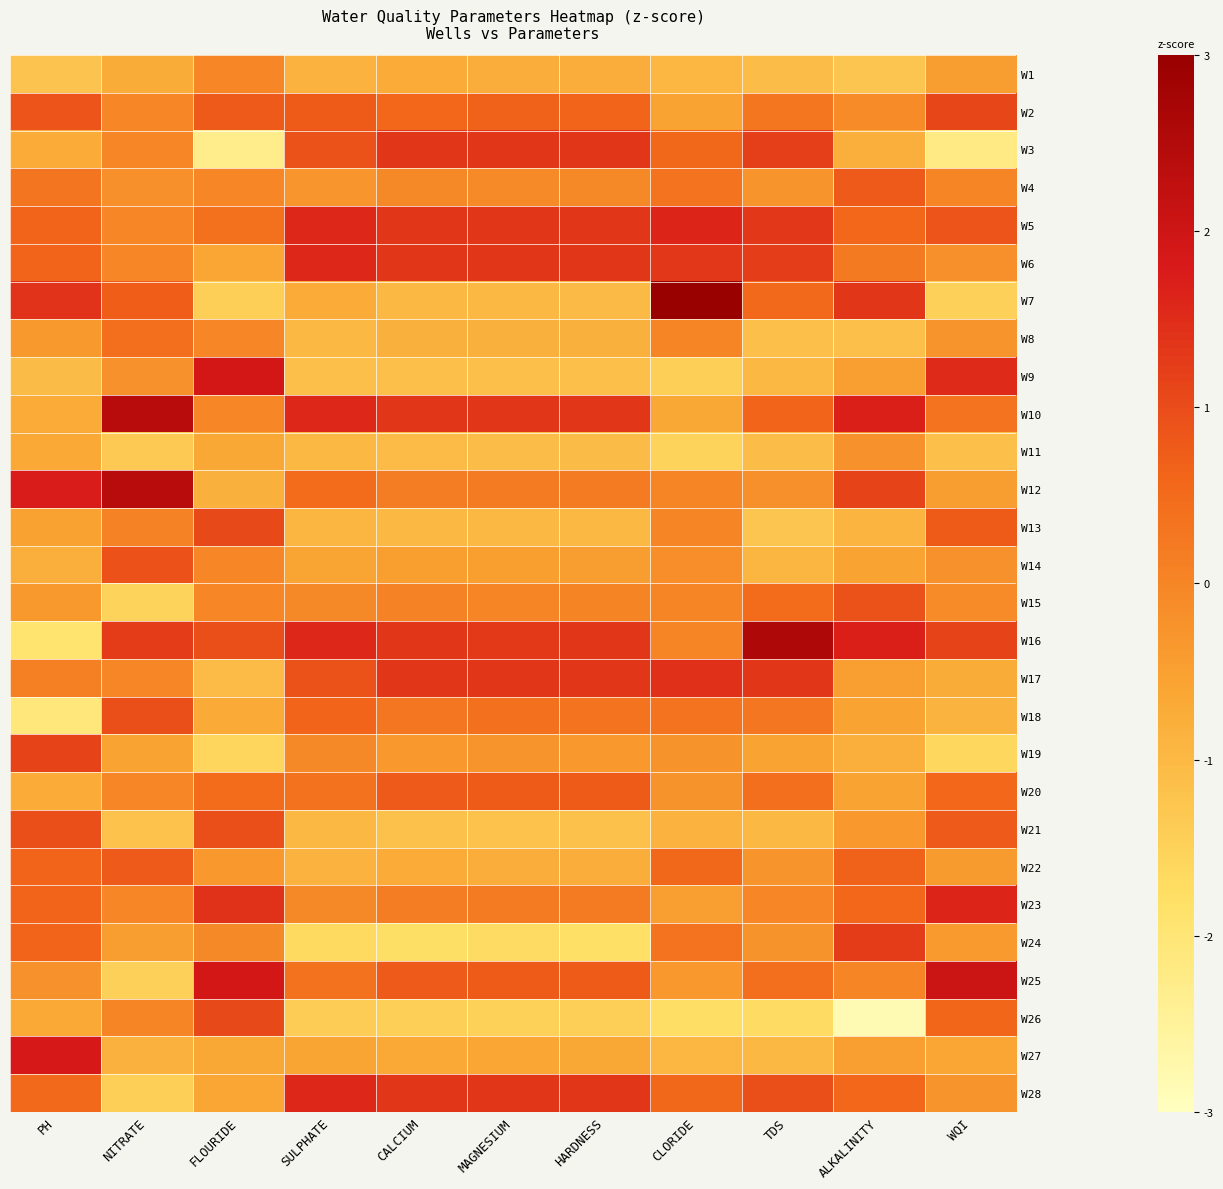

Reading left to right, extract all data points from this chart.

W1: PH=-1.2	NITRATE=-0.7	FLOURIDE=-0.0	SULPHATE=-0.9	CALCIUM=-0.7	MAGNESIUM=-0.8	HARDNESS=-0.8	CLORIDE=-0.9	TDS=-1.1	ALKALINITY=-1.2	WQI=-0.4
W2: PH=0.9	NITRATE=-0.0	FLOURIDE=0.8	SULPHATE=0.8	CALCIUM=0.6	MAGNESIUM=0.7	HARDNESS=0.6	CLORIDE=-0.5	TDS=0.3	ALKALINITY=-0.1	WQI=1.1
W3: PH=-0.7	NITRATE=-0.0	FLOURIDE=-2.3	SULPHATE=0.9	CALCIUM=1.4	MAGNESIUM=1.4	HARDNESS=1.3	CLORIDE=0.5	TDS=1.2	ALKALINITY=-0.8	WQI=-2.2
W4: PH=0.3	NITRATE=-0.2	FLOURIDE=-0.0	SULPHATE=-0.3	CALCIUM=-0.1	MAGNESIUM=-0.1	HARDNESS=-0.1	CLORIDE=0.3	TDS=-0.3	ALKALINITY=0.8	WQI=0.0
W5: PH=0.6	NITRATE=-0.0	FLOURIDE=0.4	SULPHATE=1.6	CALCIUM=1.4	MAGNESIUM=1.4	HARDNESS=1.3	CLORIDE=1.6	TDS=1.3	ALKALINITY=0.6	WQI=0.9
W6: PH=0.6	NITRATE=-0.0	FLOURIDE=-0.6	SULPHATE=1.6	CALCIUM=1.4	MAGNESIUM=1.4	HARDNESS=1.3	CLORIDE=1.3	TDS=1.2	ALKALINITY=0.2	WQI=-0.2
W7: PH=1.4	NITRATE=0.7	FLOURIDE=-1.4	SULPHATE=-0.7	CALCIUM=-1.0	MAGNESIUM=-1.0	HARDNESS=-1.0	CLORIDE=3.0	TDS=0.5	ALKALINITY=1.4	WQI=-1.5
W8: PH=-0.4	NITRATE=0.4	FLOURIDE=-0.0	SULPHATE=-1.0	CALCIUM=-0.8	MAGNESIUM=-0.8	HARDNESS=-0.8	CLORIDE=0.0	TDS=-1.1	ALKALINITY=-1.1	WQI=-0.3
W9: PH=-1.1	NITRATE=-0.2	FLOURIDE=1.9	SULPHATE=-1.1	CALCIUM=-1.1	MAGNESIUM=-1.1	HARDNESS=-1.1	CLORIDE=-1.4	TDS=-1.0	ALKALINITY=-0.5	WQI=1.5
W10: PH=-0.7	NITRATE=2.4	FLOURIDE=-0.0	SULPHATE=1.6	CALCIUM=1.4	MAGNESIUM=1.4	HARDNESS=1.3	CLORIDE=-0.6	TDS=0.6	ALKALINITY=1.7	WQI=0.3
W11: PH=-0.7	NITRATE=-1.3	FLOURIDE=-0.6	SULPHATE=-1.0	CALCIUM=-1.0	MAGNESIUM=-1.1	HARDNESS=-1.1	CLORIDE=-1.5	TDS=-1.1	ALKALINITY=-0.2	WQI=-1.1
W12: PH=1.8	NITRATE=2.4	FLOURIDE=-0.8	SULPHATE=0.5	CALCIUM=0.2	MAGNESIUM=0.2	HARDNESS=0.2	CLORIDE=0.0	TDS=-0.2	ALKALINITY=1.1	WQI=-0.4
W13: PH=-0.5	NITRATE=0.1	FLOURIDE=1.1	SULPHATE=-0.9	CALCIUM=-1.0	MAGNESIUM=-1.0	HARDNESS=-1.0	CLORIDE=0.0	TDS=-1.3	ALKALINITY=-0.9	WQI=0.8
W14: PH=-0.8	NITRATE=0.9	FLOURIDE=-0.0	SULPHATE=-0.6	CALCIUM=-0.5	MAGNESIUM=-0.5	HARDNESS=-0.4	CLORIDE=-0.2	TDS=-0.9	ALKALINITY=-0.6	WQI=-0.2
W15: PH=-0.4	NITRATE=-1.5	FLOURIDE=-0.0	SULPHATE=-0.1	CALCIUM=0.1	MAGNESIUM=0.0	HARDNESS=0.0	CLORIDE=0.0	TDS=0.5	ALKALINITY=0.9	WQI=-0.1
W16: PH=-1.9	NITRATE=1.2	FLOURIDE=1.0	SULPHATE=1.6	CALCIUM=1.4	MAGNESIUM=1.3	HARDNESS=1.3	CLORIDE=0.0	TDS=2.6	ALKALINITY=1.7	WQI=1.1
W17: PH=0.1	NITRATE=-0.0	FLOURIDE=-1.0	SULPHATE=0.9	CALCIUM=1.4	MAGNESIUM=1.4	HARDNESS=1.3	CLORIDE=1.4	TDS=1.4	ALKALINITY=-0.5	WQI=-0.7
W18: PH=-2.1	NITRATE=1.0	FLOURIDE=-0.7	SULPHATE=0.6	CALCIUM=0.3	MAGNESIUM=0.4	HARDNESS=0.4	CLORIDE=0.3	TDS=0.3	ALKALINITY=-0.6	WQI=-0.9
W19: PH=1.1	NITRATE=-0.6	FLOURIDE=-1.6	SULPHATE=-0.1	CALCIUM=-0.4	MAGNESIUM=-0.3	HARDNESS=-0.3	CLORIDE=-0.2	TDS=-0.6	ALKALINITY=-0.8	WQI=-1.6
W20: PH=-0.7	NITRATE=-0.0	FLOURIDE=0.5	SULPHATE=0.4	CALCIUM=0.8	MAGNESIUM=0.8	HARDNESS=0.8	CLORIDE=-0.2	TDS=0.4	ALKALINITY=-0.6	WQI=0.6
W21: PH=1.0	NITRATE=-1.2	FLOURIDE=1.0	SULPHATE=-1.0	CALCIUM=-1.2	MAGNESIUM=-1.2	HARDNESS=-1.2	CLORIDE=-0.8	TDS=-1.0	ALKALINITY=-0.3	WQI=0.8
W22: PH=0.6	NITRATE=0.8	FLOURIDE=-0.3	SULPHATE=-0.9	CALCIUM=-0.7	MAGNESIUM=-0.8	HARDNESS=-0.8	CLORIDE=0.5	TDS=-0.3	ALKALINITY=0.7	WQI=-0.4
W23: PH=0.6	NITRATE=-0.0	FLOURIDE=1.4	SULPHATE=-0.1	CALCIUM=0.2	MAGNESIUM=0.2	HARDNESS=0.2	CLORIDE=-0.4	TDS=-0.0	ALKALINITY=0.6	WQI=1.6
W24: PH=0.6	NITRATE=-0.4	FLOURIDE=-0.0	SULPHATE=-1.7	CALCIUM=-1.8	MAGNESIUM=-1.7	HARDNESS=-1.8	CLORIDE=0.3	TDS=-0.2	ALKALINITY=1.2	WQI=-0.4
W25: PH=-0.2	NITRATE=-1.5	FLOURIDE=1.9	SULPHATE=0.4	CALCIUM=0.8	MAGNESIUM=0.8	HARDNESS=0.8	CLORIDE=-0.3	TDS=0.4	ALKALINITY=0.0	WQI=2.1
W26: PH=-0.7	NITRATE=0.0	FLOURIDE=1.1	SULPHATE=-1.4	CALCIUM=-1.4	MAGNESIUM=-1.5	HARDNESS=-1.4	CLORIDE=-1.7	TDS=-1.7	ALKALINITY=-2.8	WQI=0.6
W27: PH=1.8	NITRATE=-0.8	FLOURIDE=-0.6	SULPHATE=-0.6	CALCIUM=-0.7	MAGNESIUM=-0.6	HARDNESS=-0.6	CLORIDE=-0.9	TDS=-1.0	ALKALINITY=-0.5	WQI=-0.6
W28: PH=0.5	NITRATE=-1.4	FLOURIDE=-0.6	SULPHATE=1.6	CALCIUM=1.4	MAGNESIUM=1.4	HARDNESS=1.3	CLORIDE=0.5	TDS=1.0	ALKALINITY=0.6	WQI=-0.3